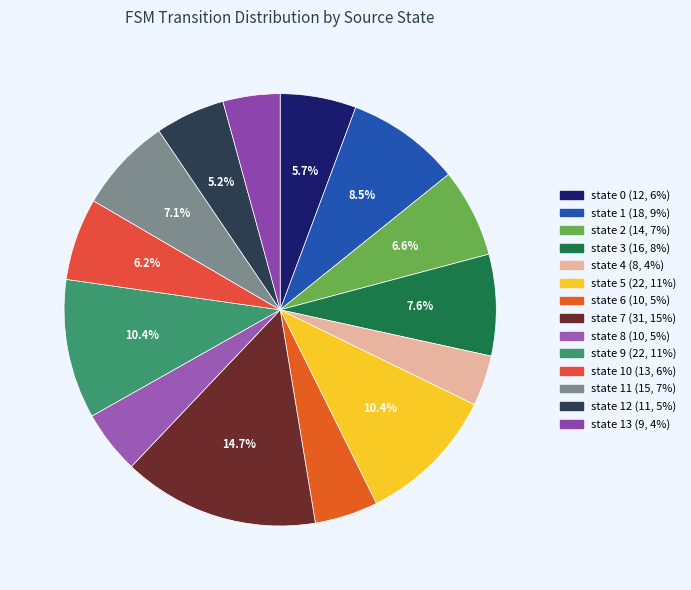

Count the number of slices in the pie.

14